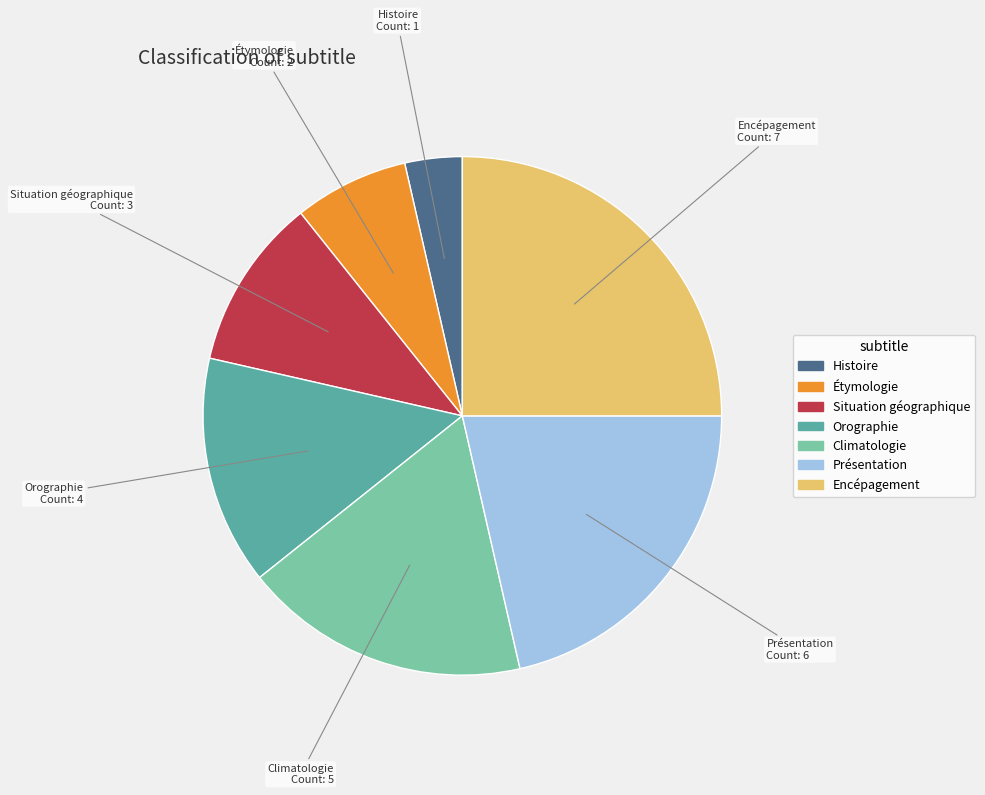

What is the largest slice in the pie chart?

Encépagement